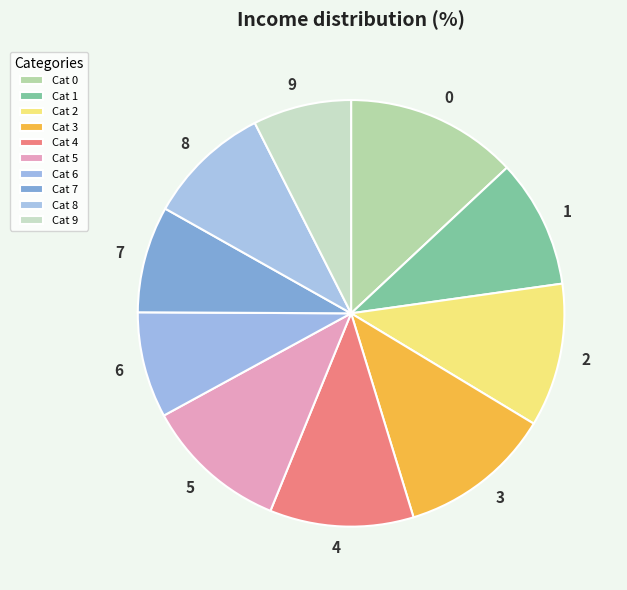

Which slice is the smallest?

9